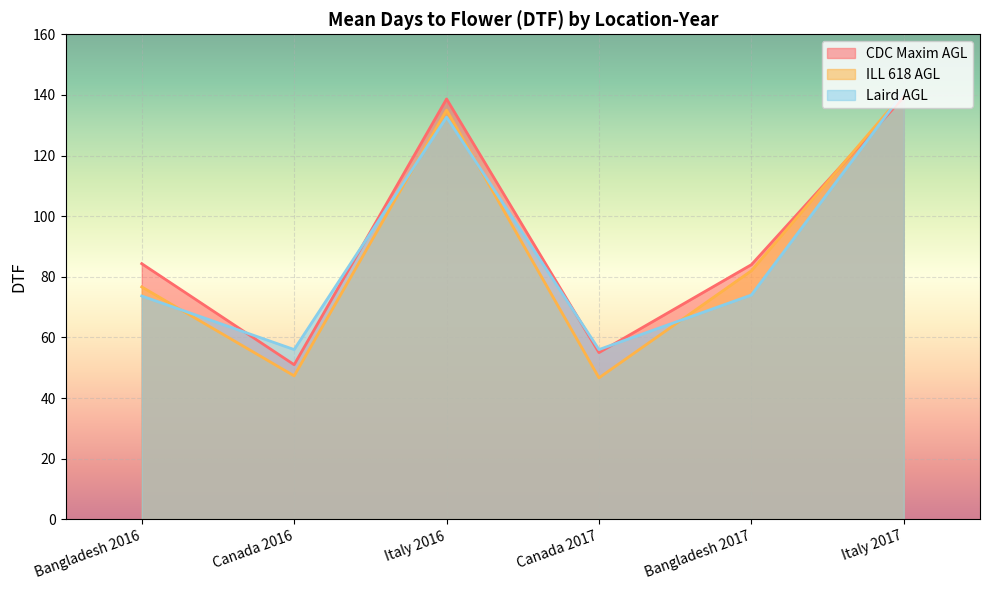

What is the minimum value for Laird AGL?

56.0